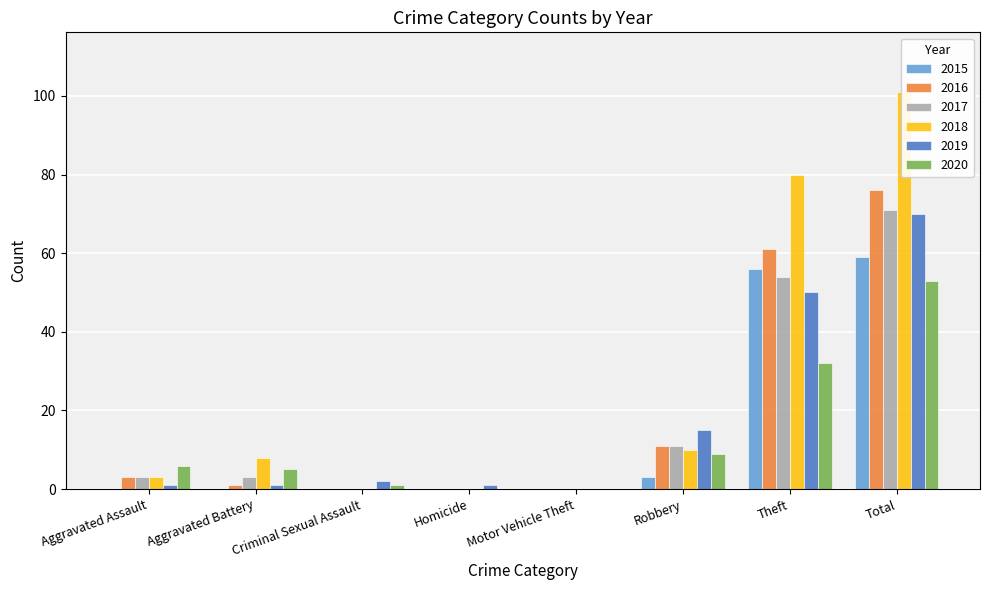

At how many categories does at least one series exceed 71?

2